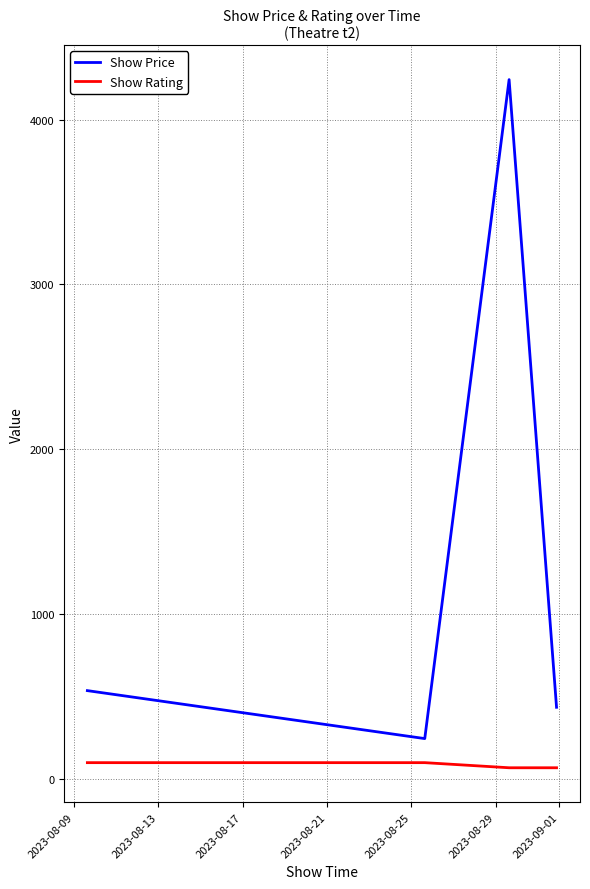

What is the minimum value for Show Price?

244